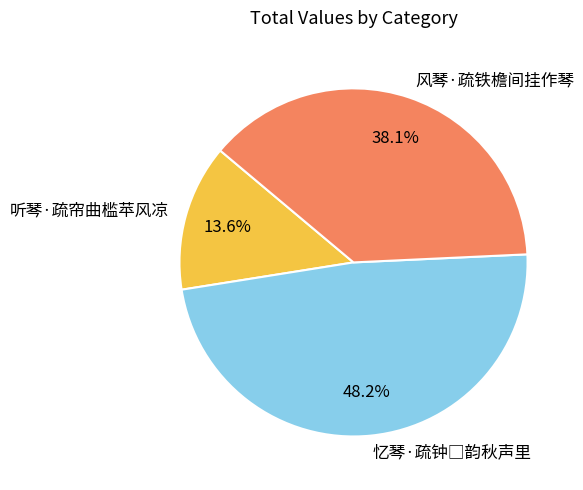

True or false: 听琴·疏帘曲槛苹风凉 accounts for 14% of the total.

True